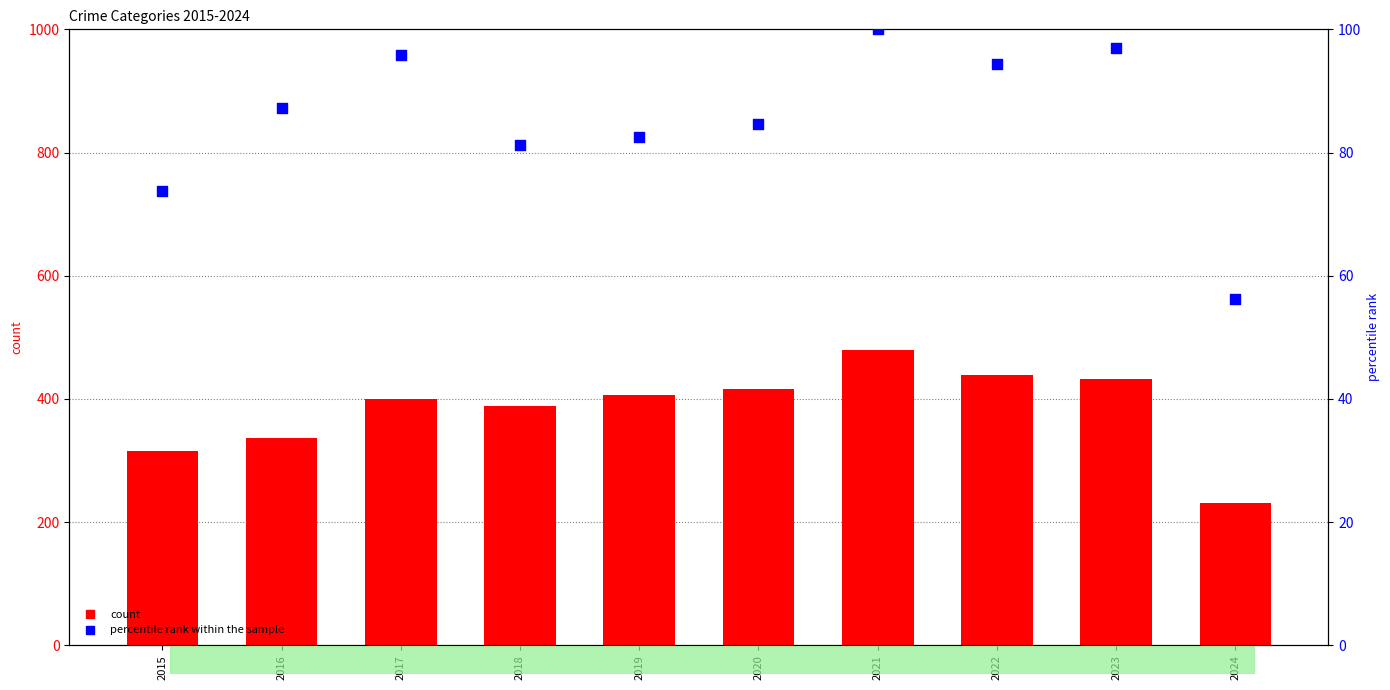

Which series has the largest total across all categories?

Aggravated Battery